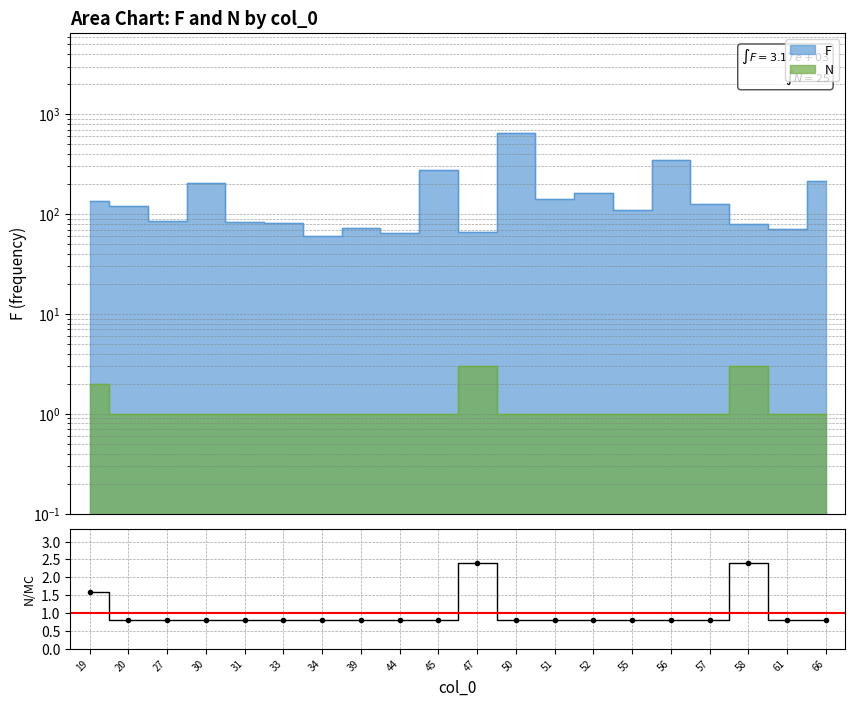

Which category has the lowest value across all series?

20